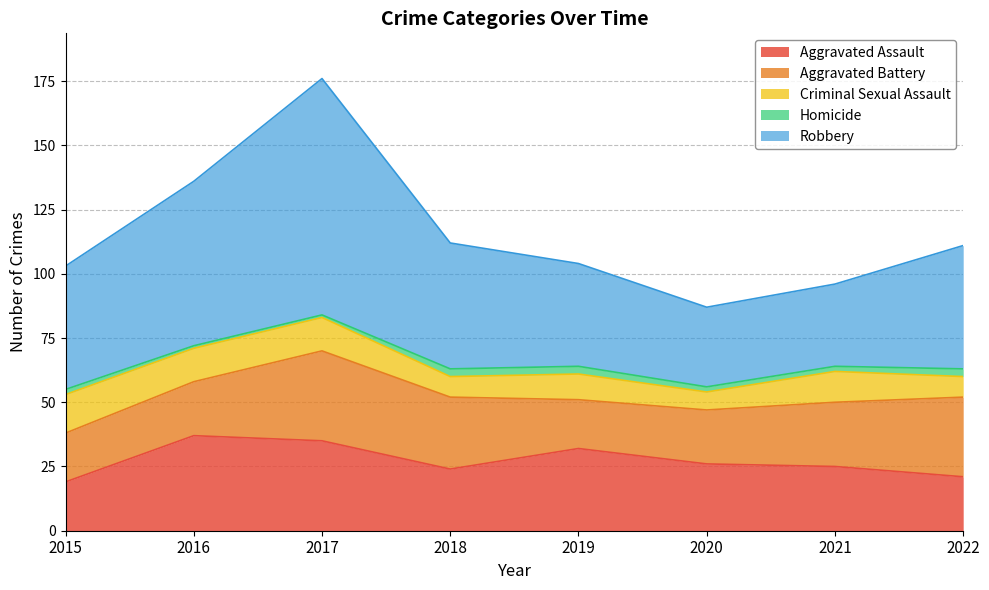

List the labels in order of Robbery value, smallest first.

2020, 2021, 2019, 2015, 2022, 2018, 2016, 2017